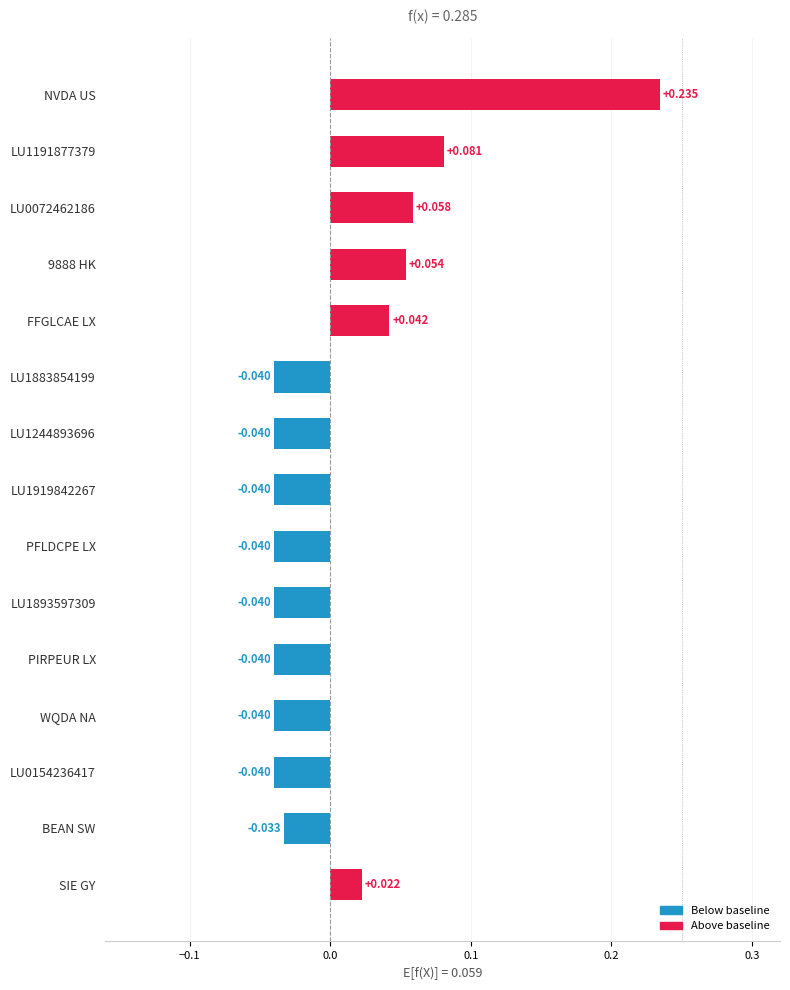

Which category has the highest value across all series?

NVDA US